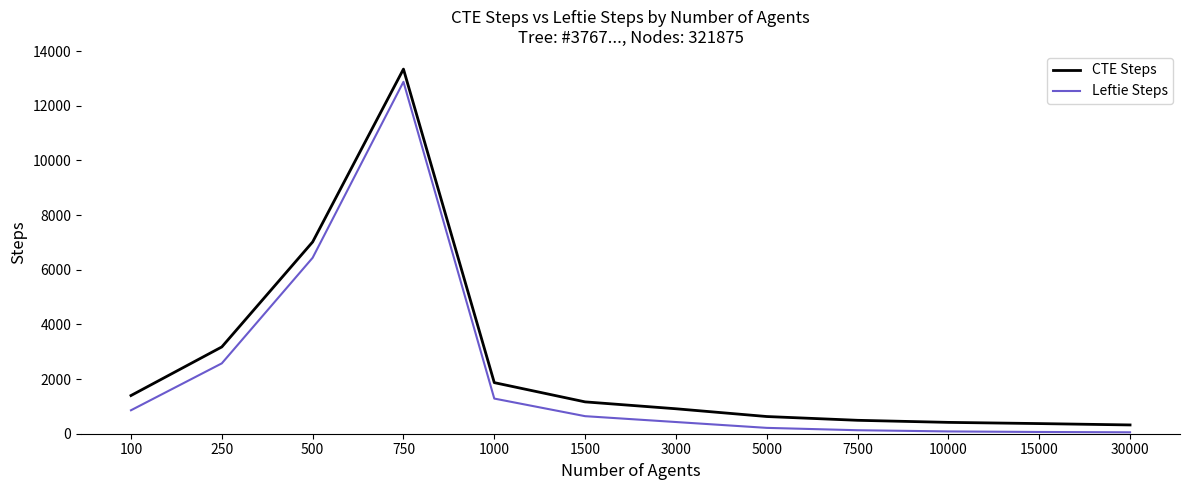

Is this an area chart (filled region under the line)?

No